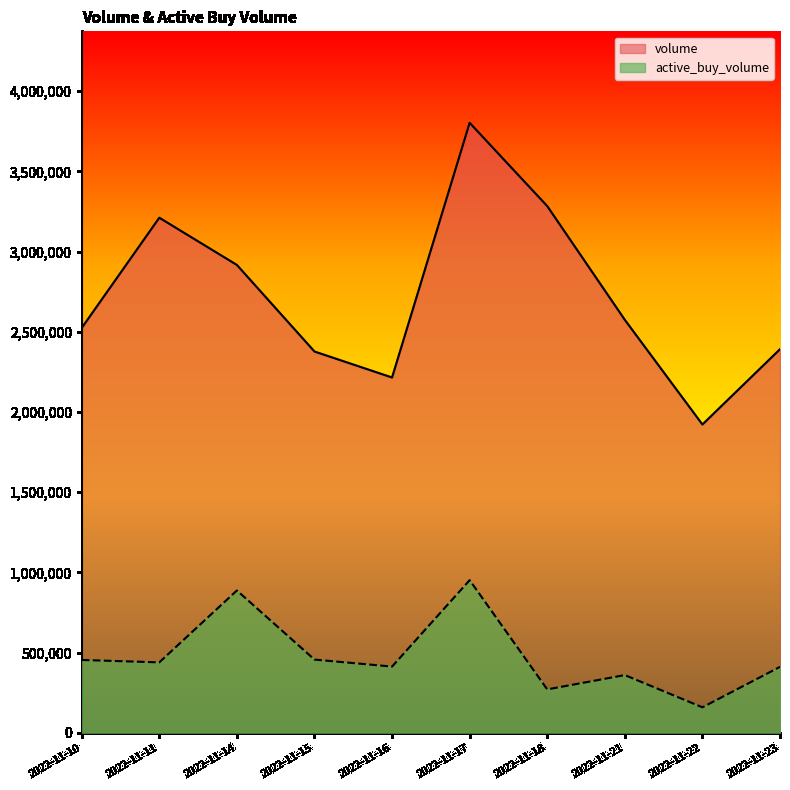

At which category does volume reach its first local valley?

2022-11-16